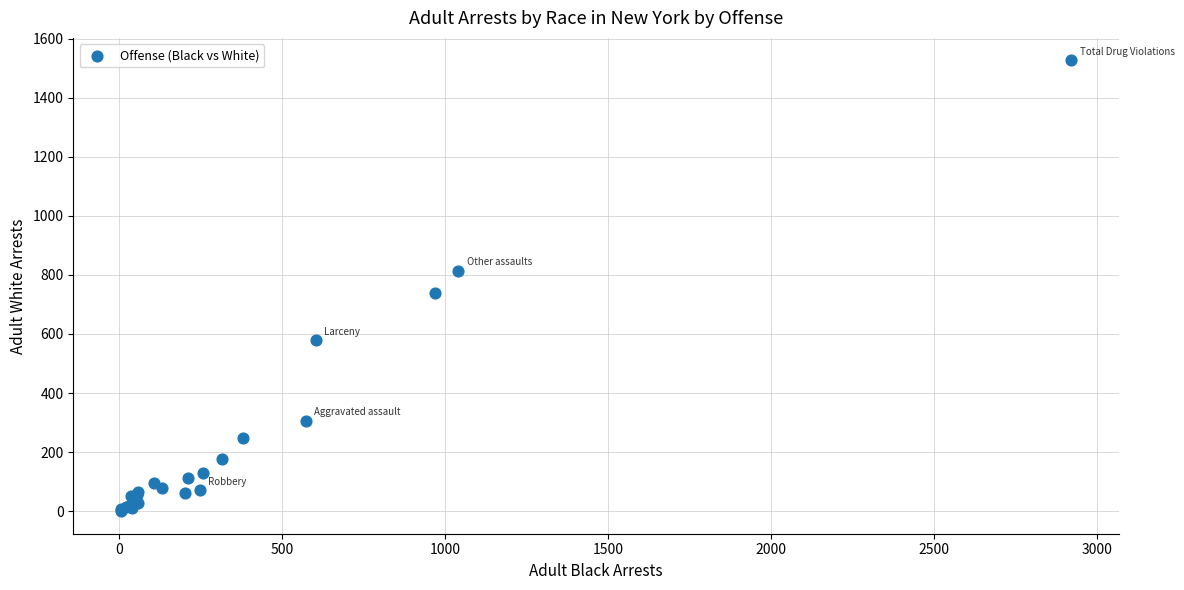

What Y value in the scatter plot is closest to 763?

737